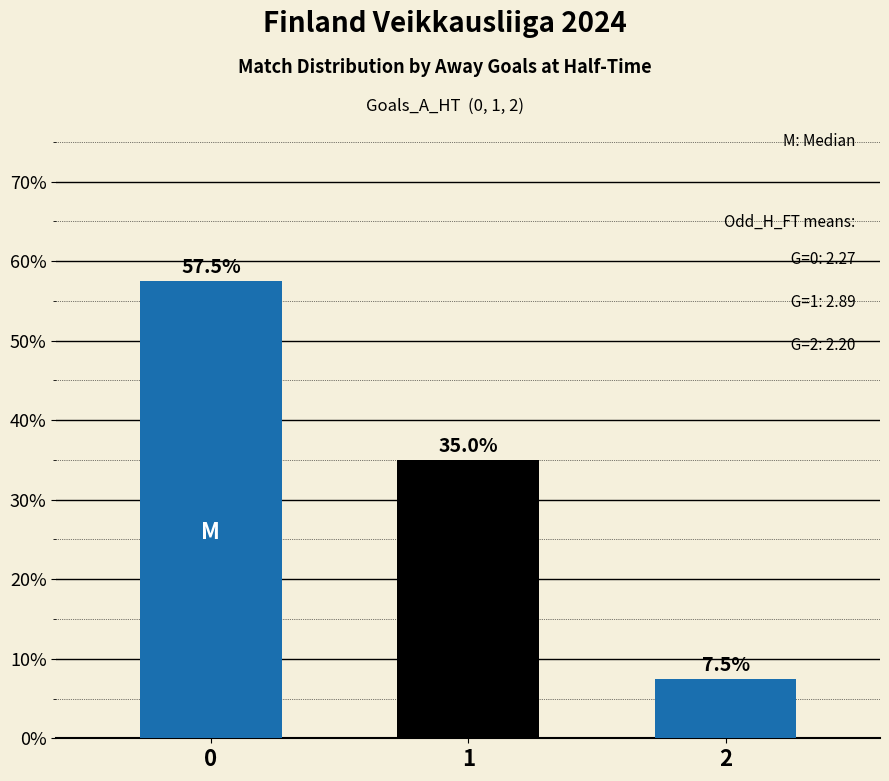

What is the difference between the second highest and minimum values?

27.5